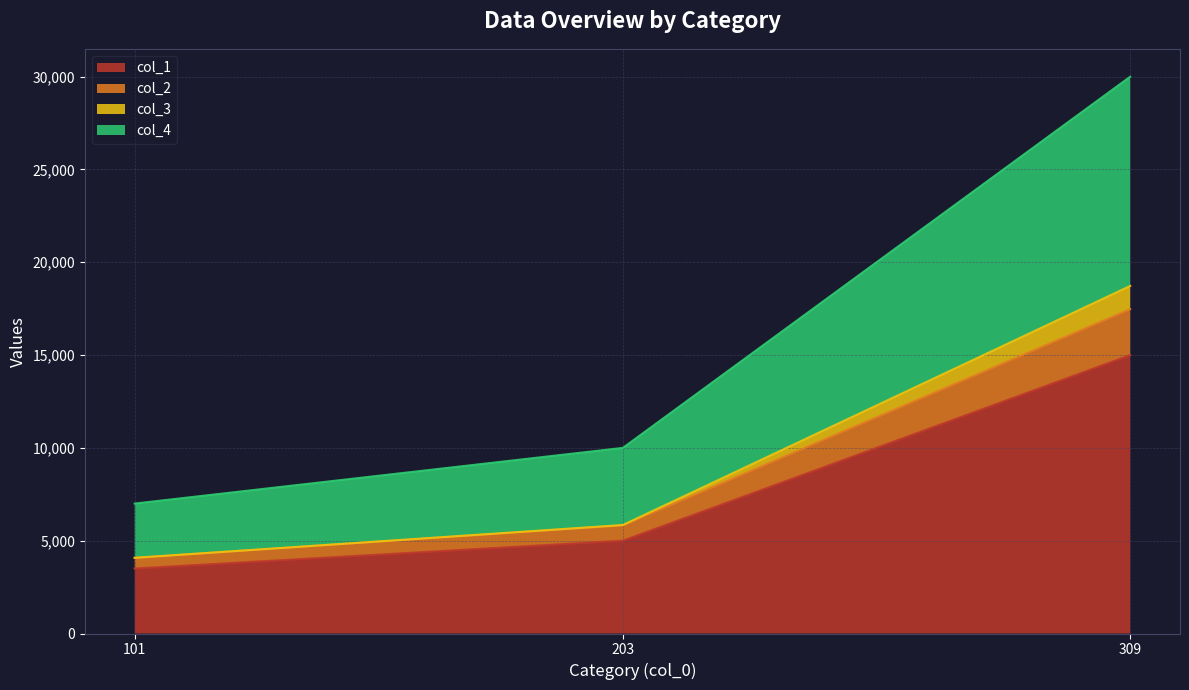

Reading left to right, extract all data points from this chart.

col_1: 101=3500.0	203=5000.0	309=15000.0
col_2: 101=4077.5	203=5825.0	309=17475.0
col_3: 101=4077.5	203=5845.2	309=18726.2
col_4: 101=7000.0	203=10000.0	309=30000.0